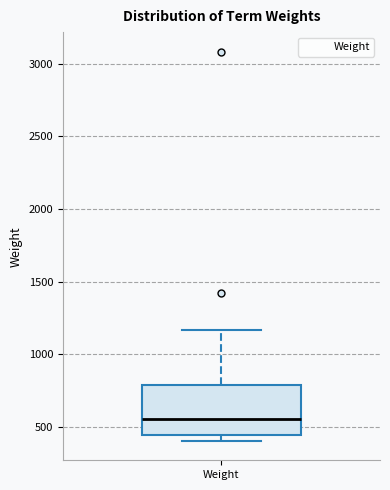

Transcribe this box plot: give where the median line is, the range the box spans, and where the two whiskers end, as read against the y-axis. The values are not printed on the chart, so give them approximately, as read against the axis.

median 550, box 450 to 800, whiskers 400 to 1150